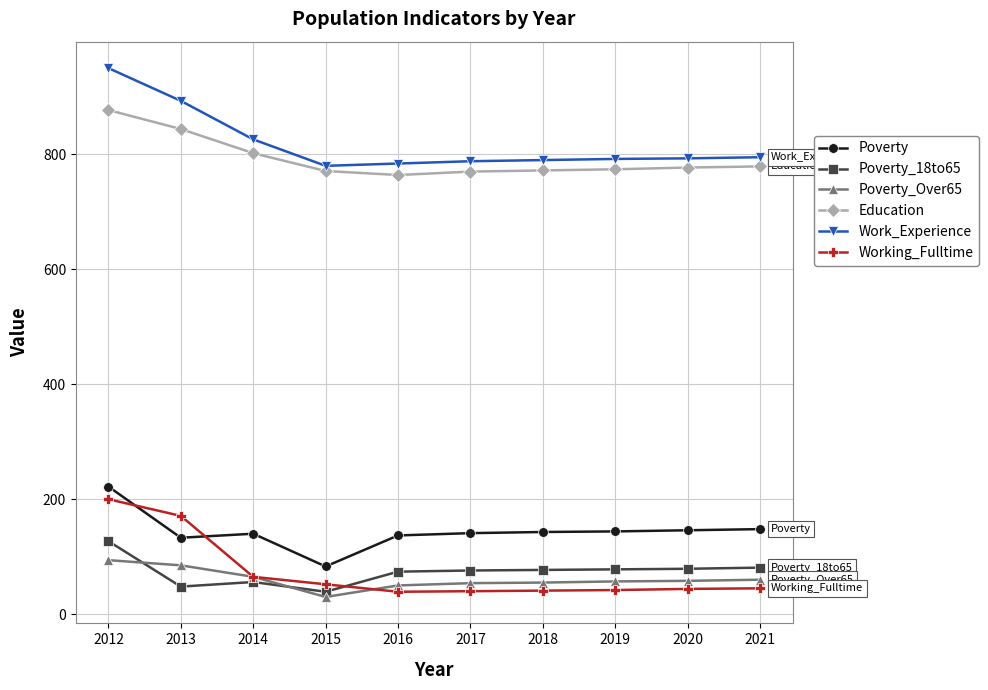

Which label corresponds to the smallest value in the chart?

2015